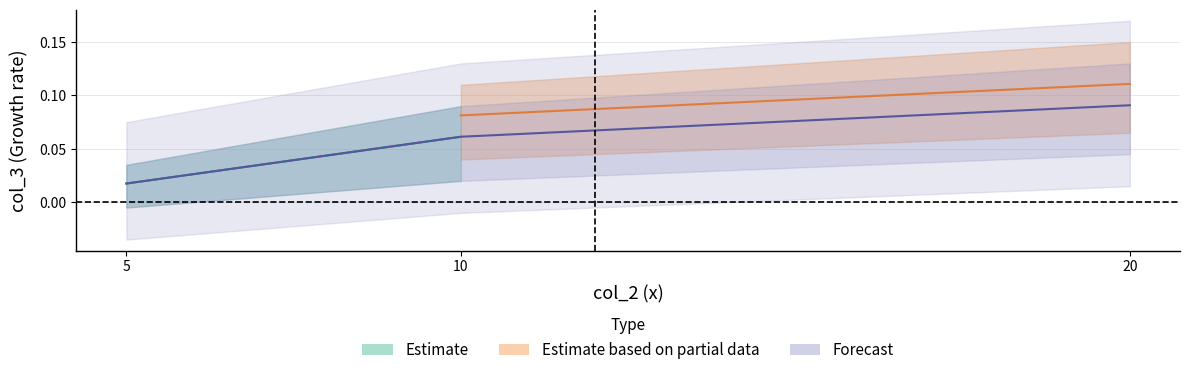

What is the greatest value displayed?

0.1